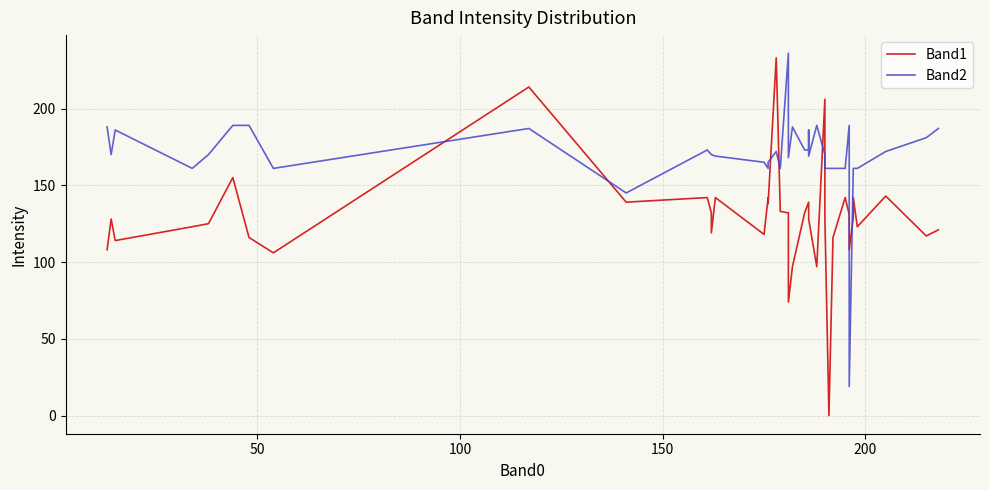

Is the value of Band2 at 6 greater than the value of Band1 at 13?

Yes